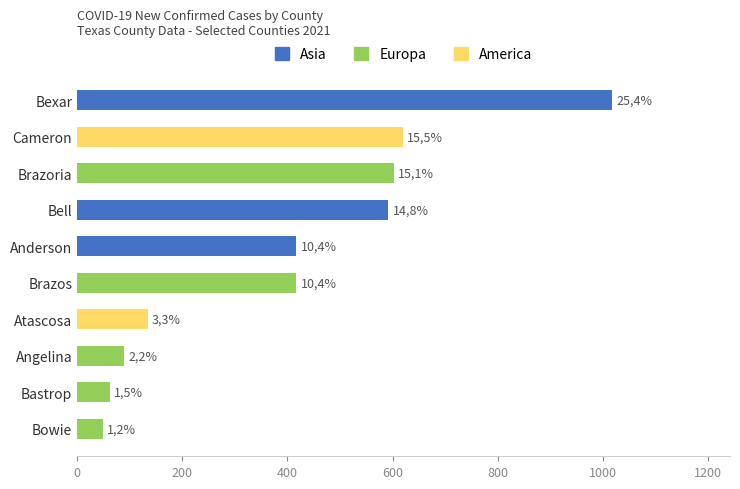

Which series has the widest spread of values?

Asia